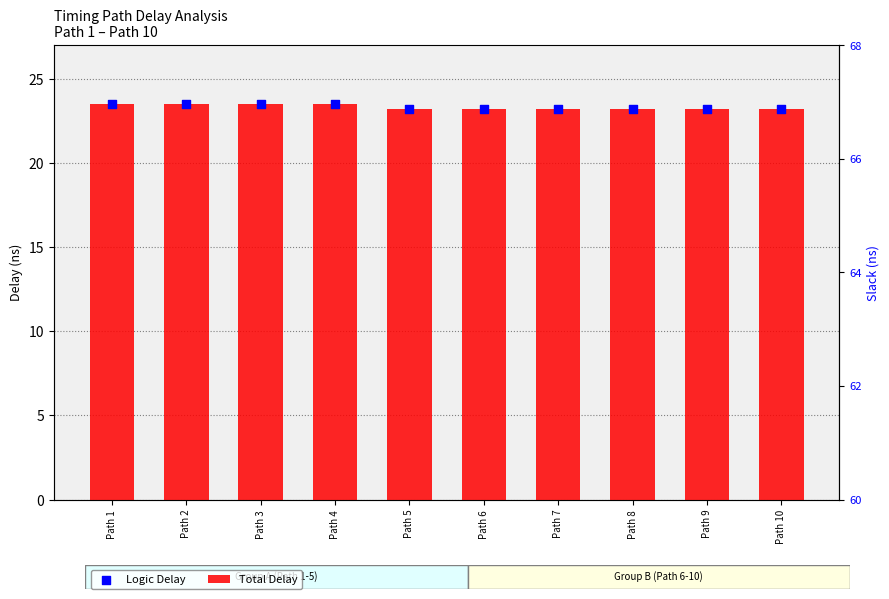

Which series reaches the maximum Y coordinate?

Total Delay